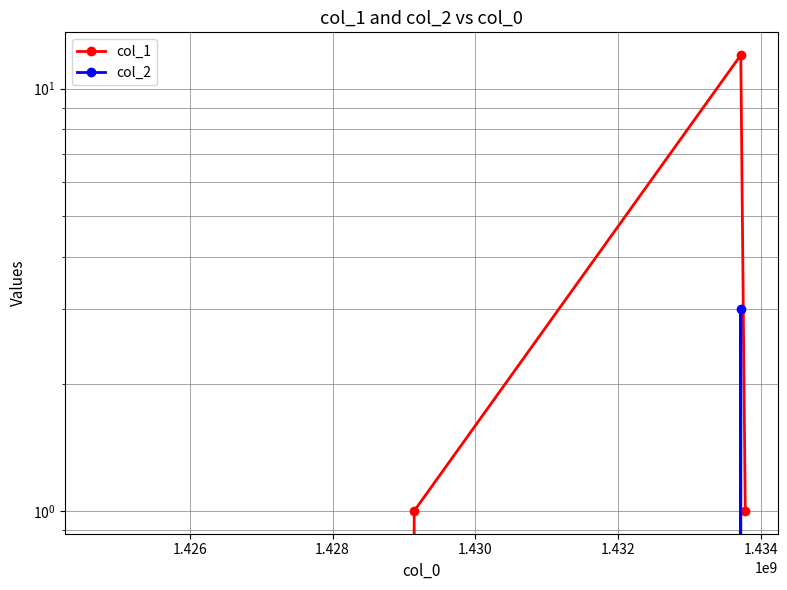

Which series has the largest total across all categories?

col_1